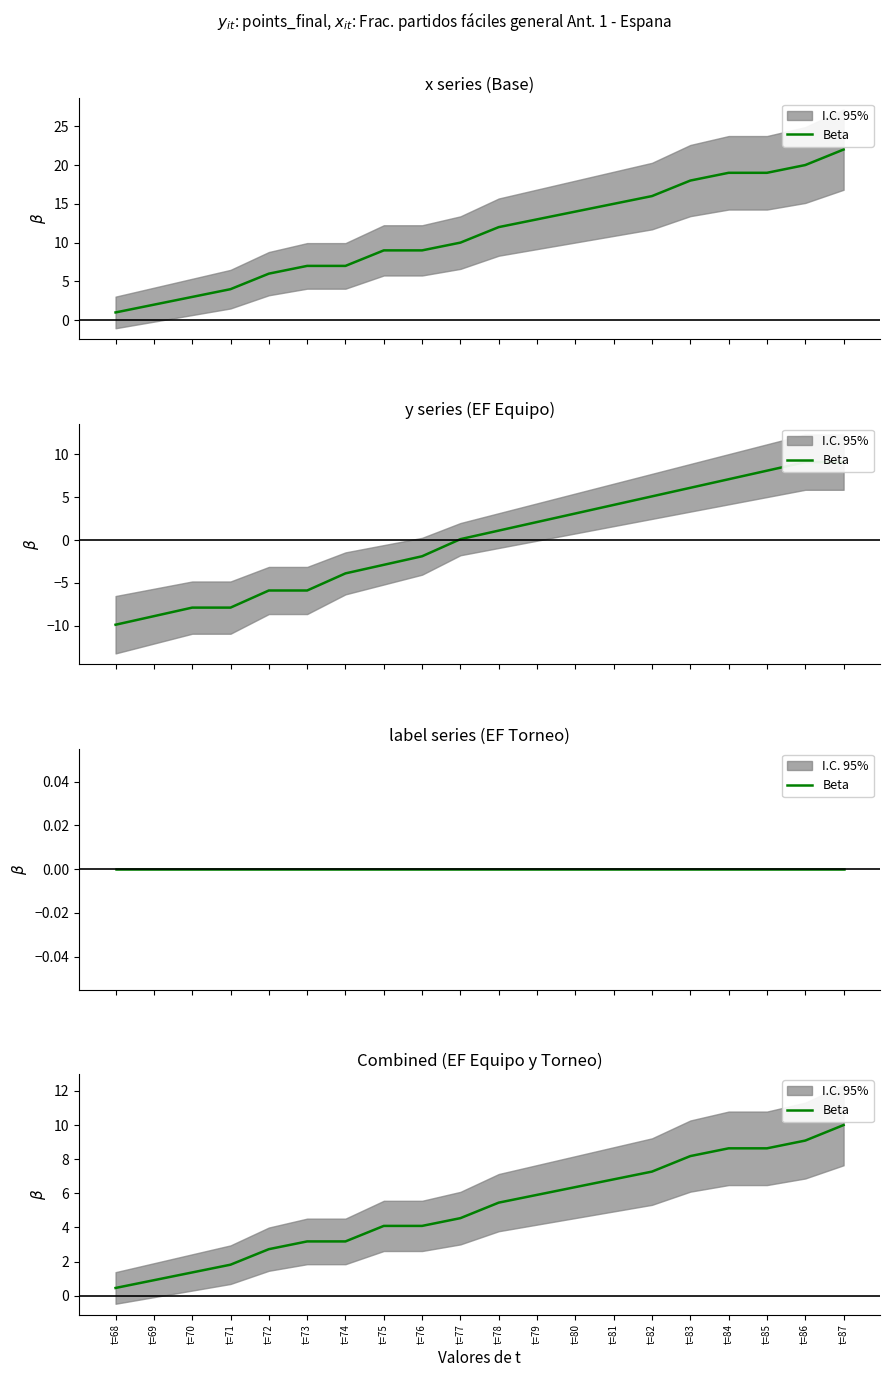

Where does the data first go above 5?

t=78